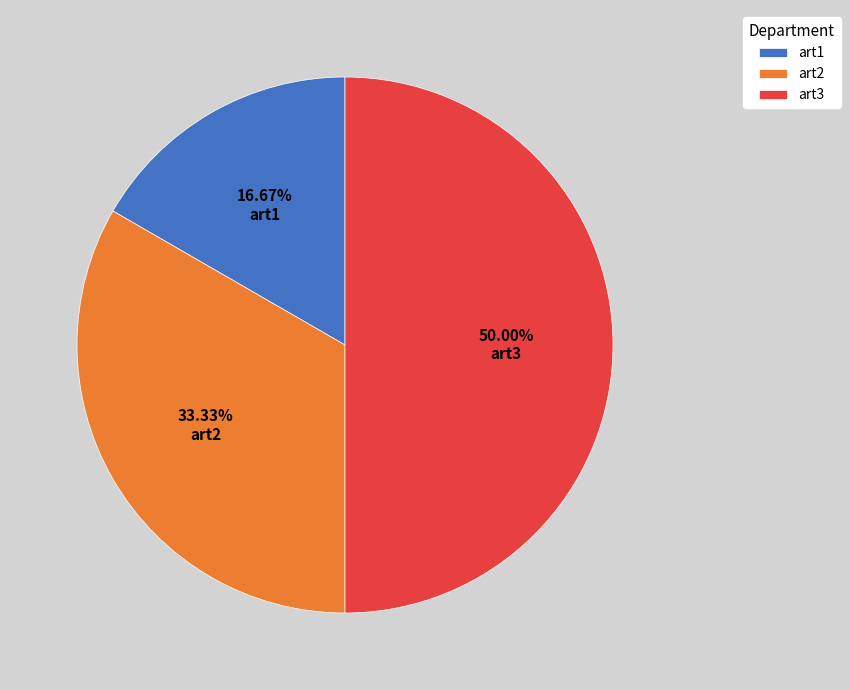

Which category has the smallest portion of the pie?

art1